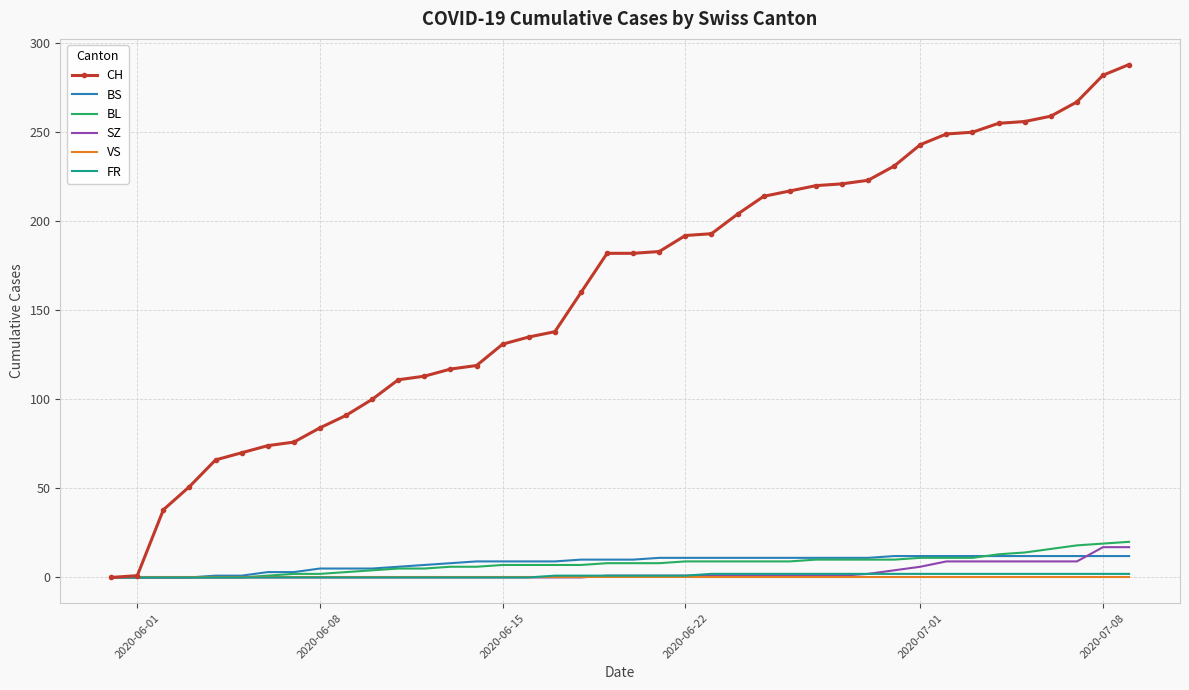

What is the greatest value displayed?

288